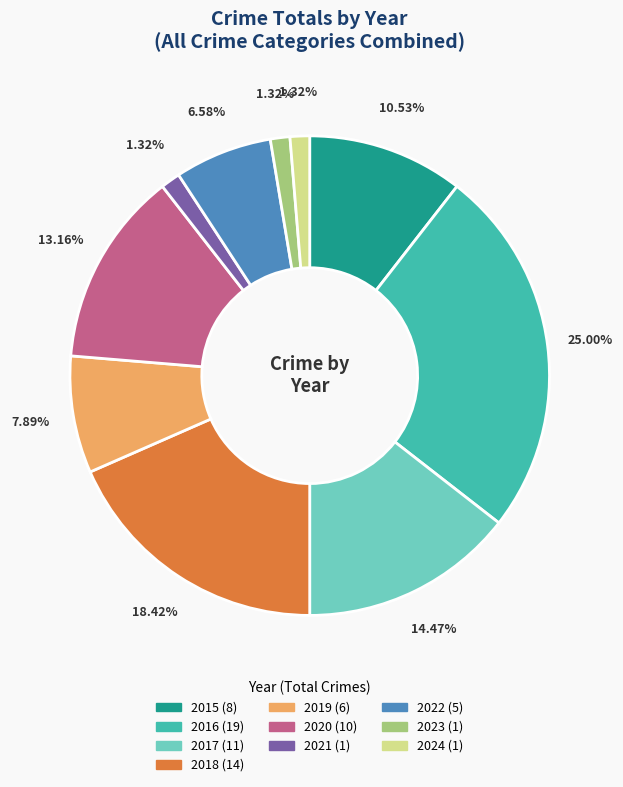

To the nearest percent, what portion does 2020 represent?

13%